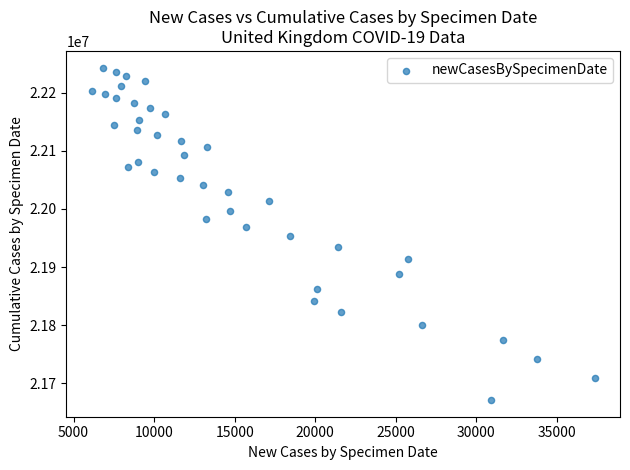

What is the range of X values (max minus min)?

31251